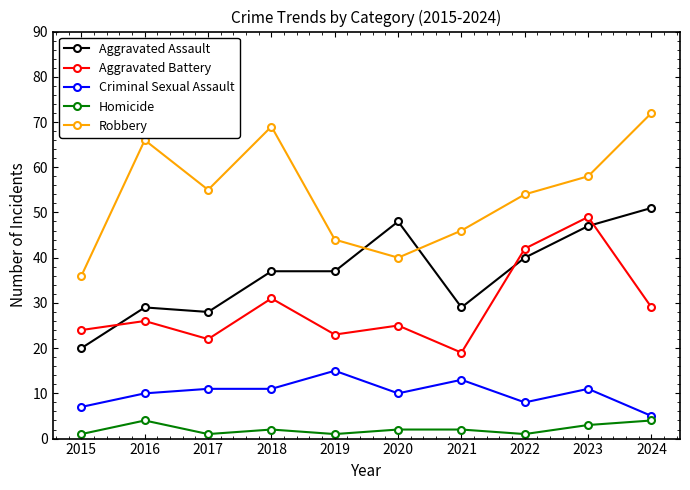

At how many categories does at least one series exceed 45?

8